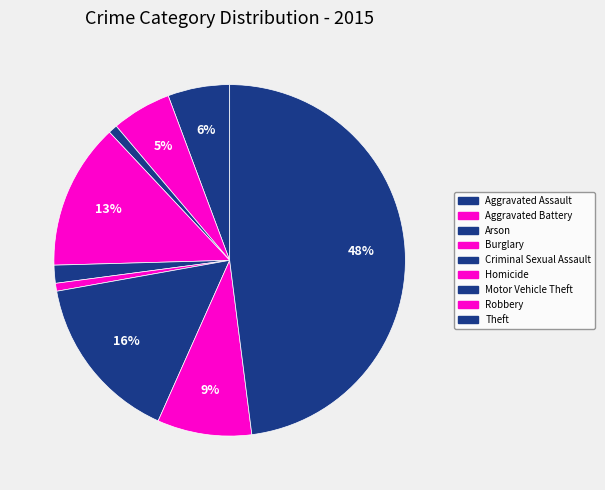

To the nearest percent, what is the difference between the largest and smallest slice percentages?

47%